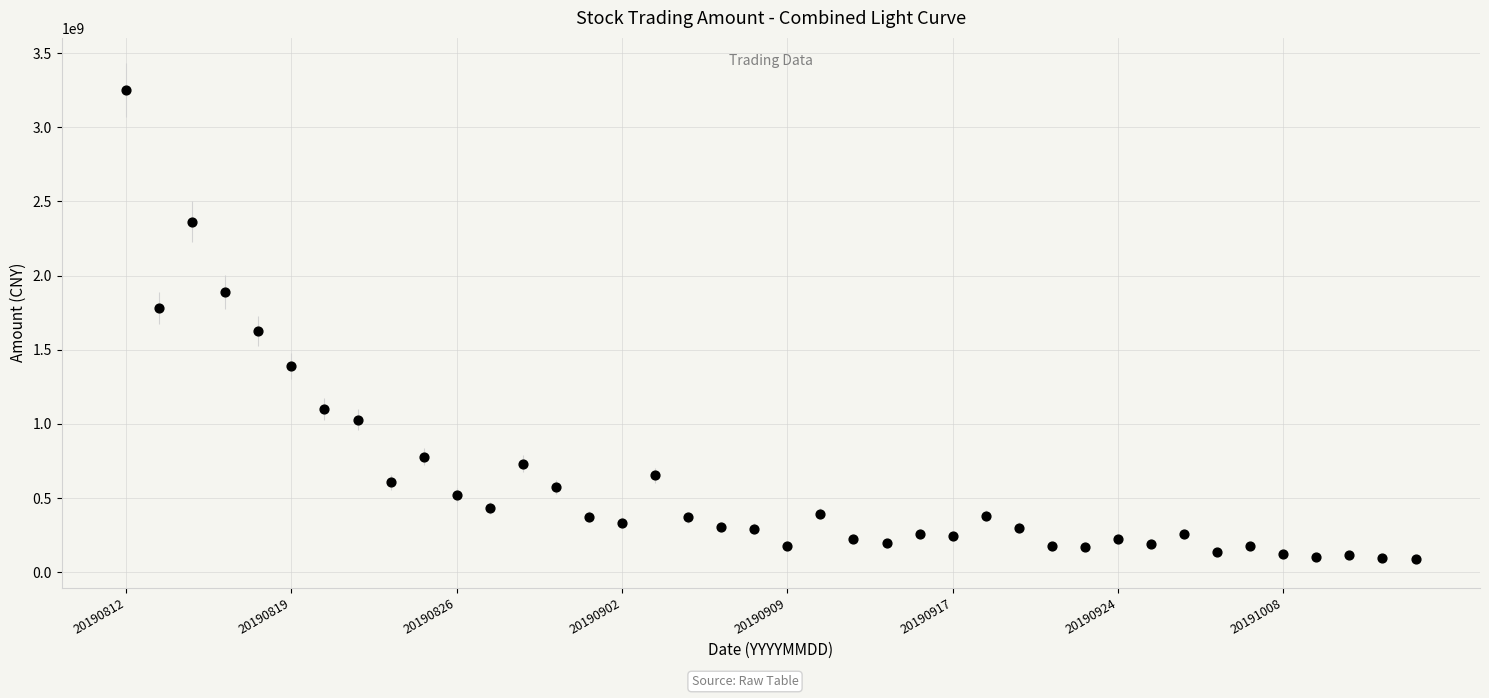

What Y value in the scatter plot is closest to 1670725840?

1625966080